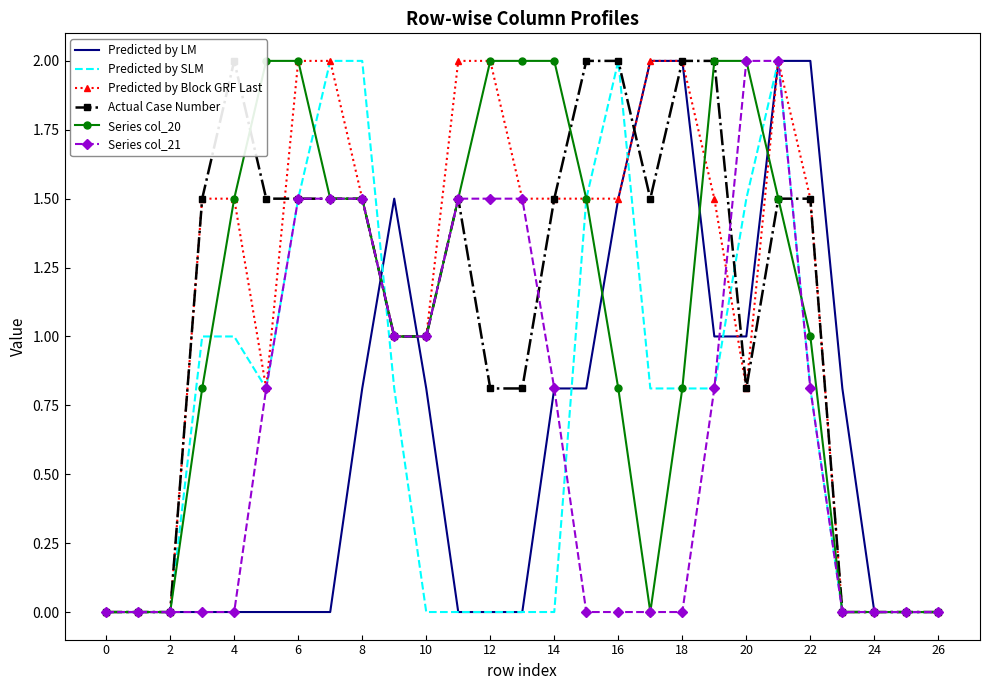

The value of Predicted by LM at 10 is 0.6. True or false?

False